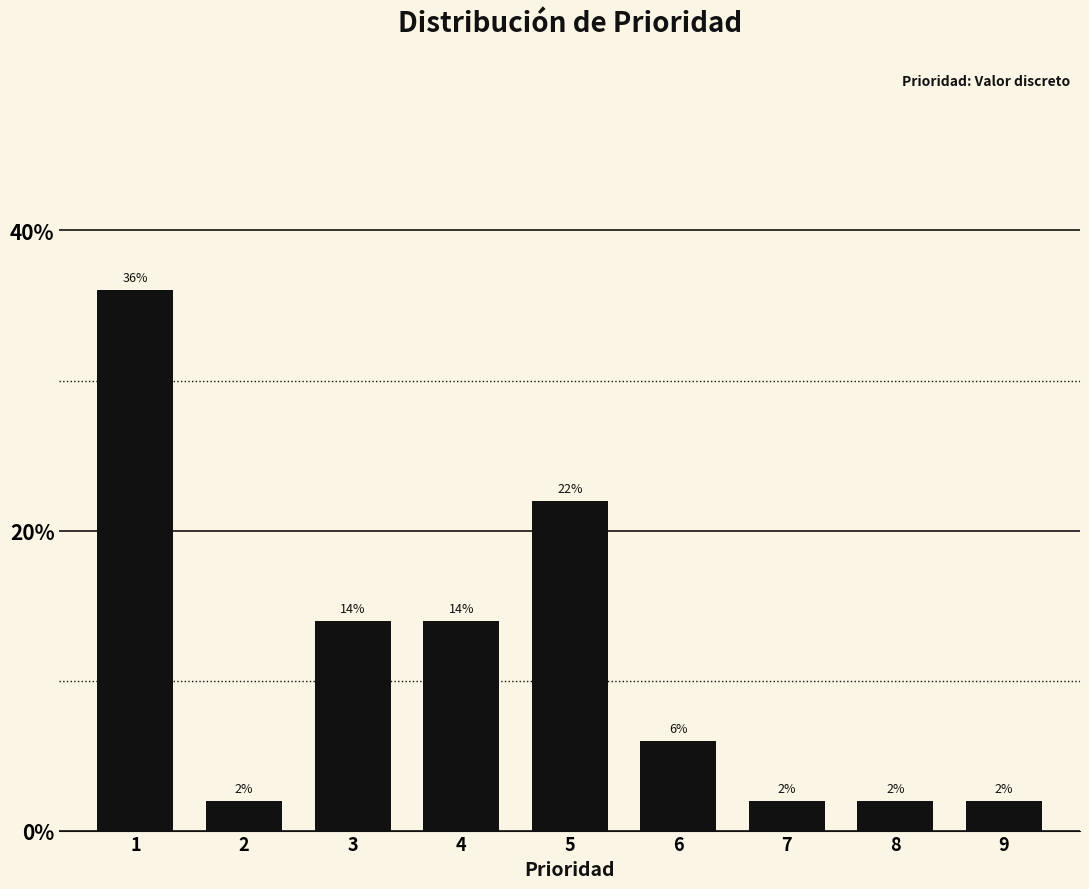

Reading left to right, list all the values displayed in this chart.

36.0	2.0	14.0	14.0	22.0	6.0	2.0	2.0	2.0